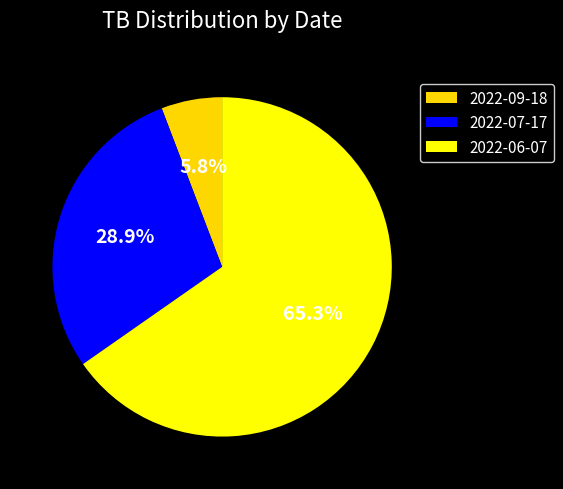

Which category has the smallest portion of the pie?

2022-09-18